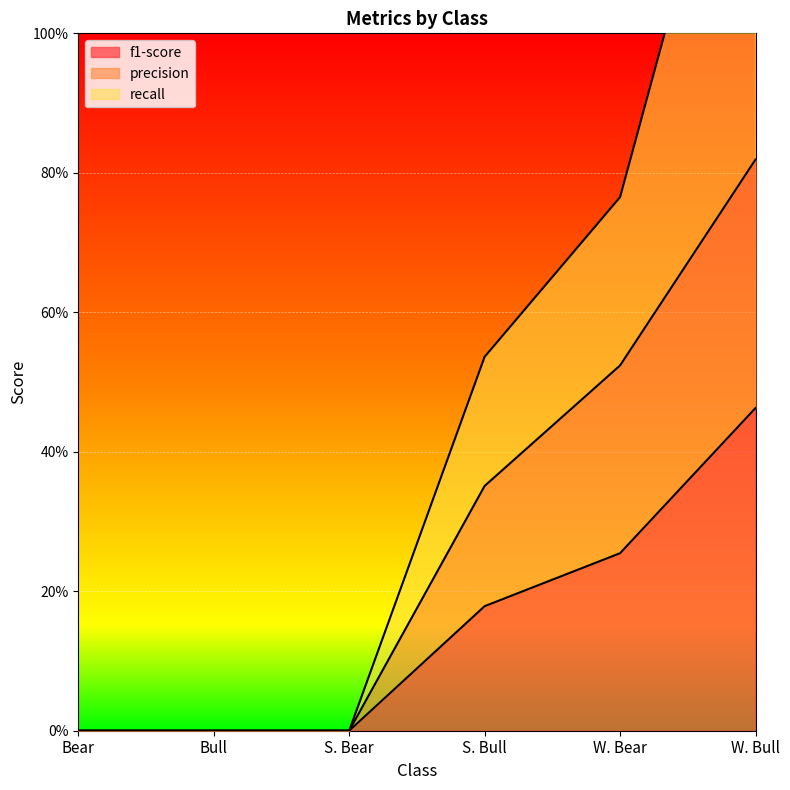

List the labels in order of recall value, smallest first.

Bear, Bull, S. Bear, S. Bull, W. Bear, W. Bull